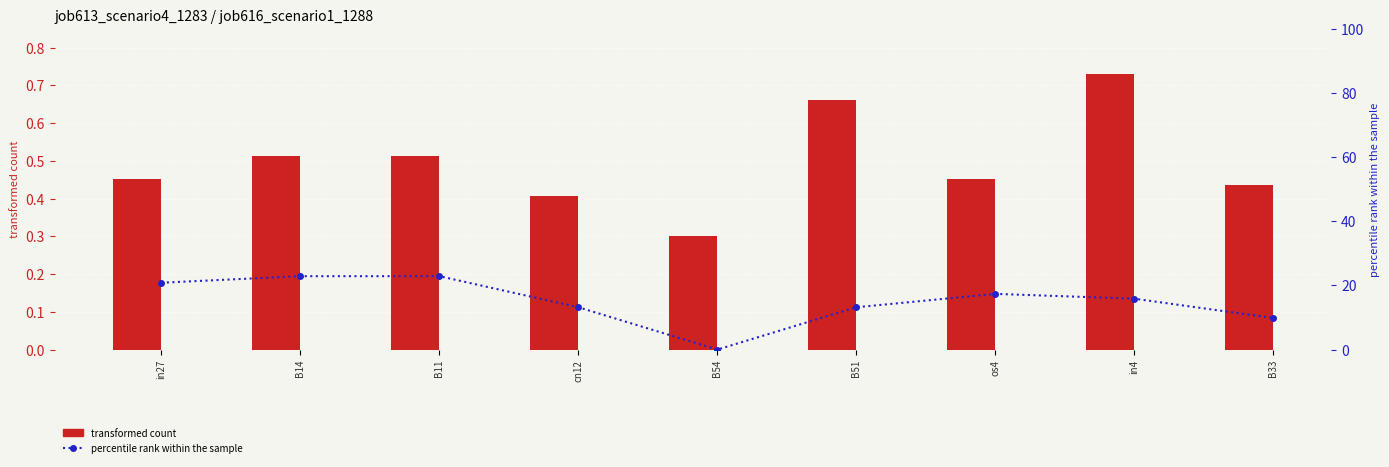

What is the label of the 1st bar from the left?

in27